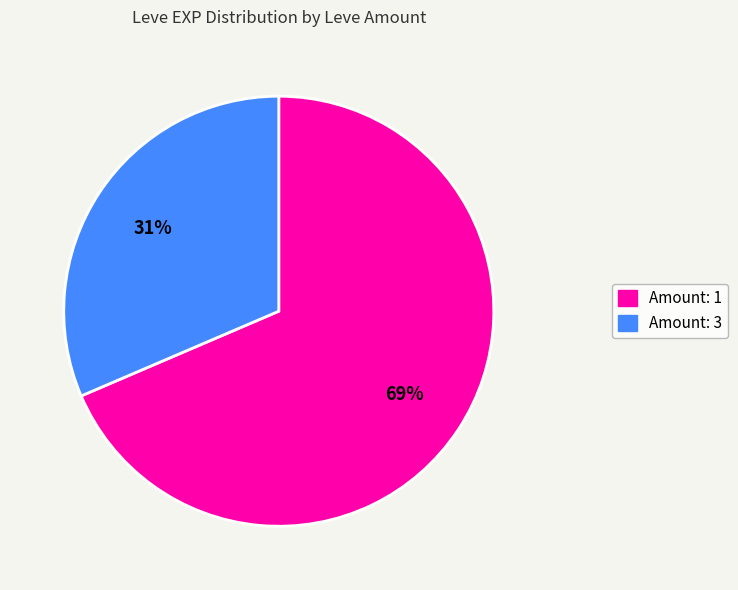

Is there any slice that represents more than half of the pie?

Yes